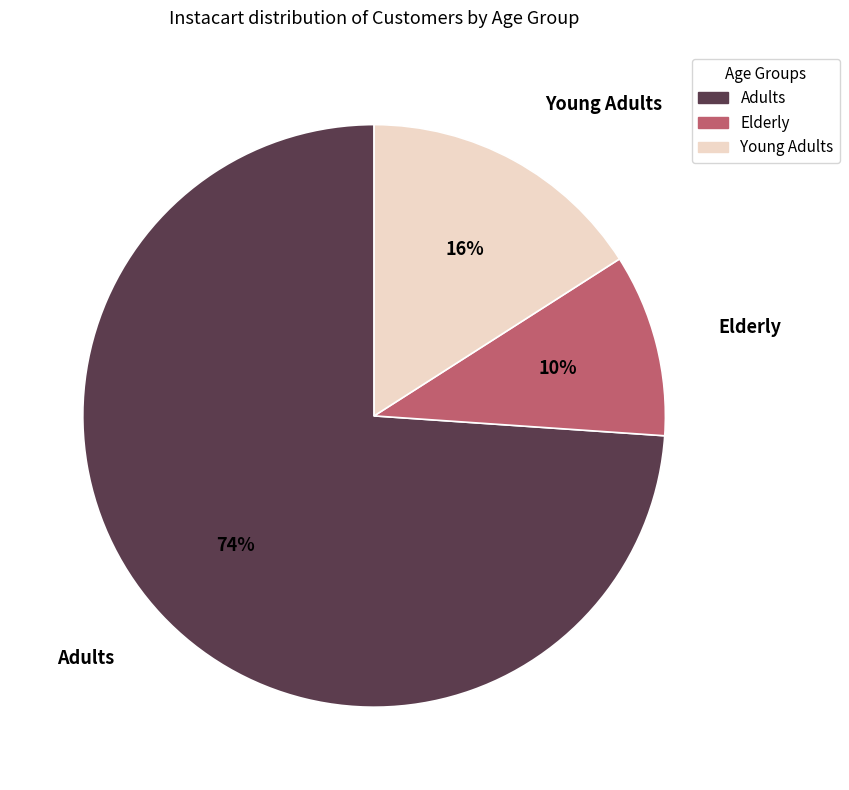

Is it true that Elderly is 10% of the pie?

True